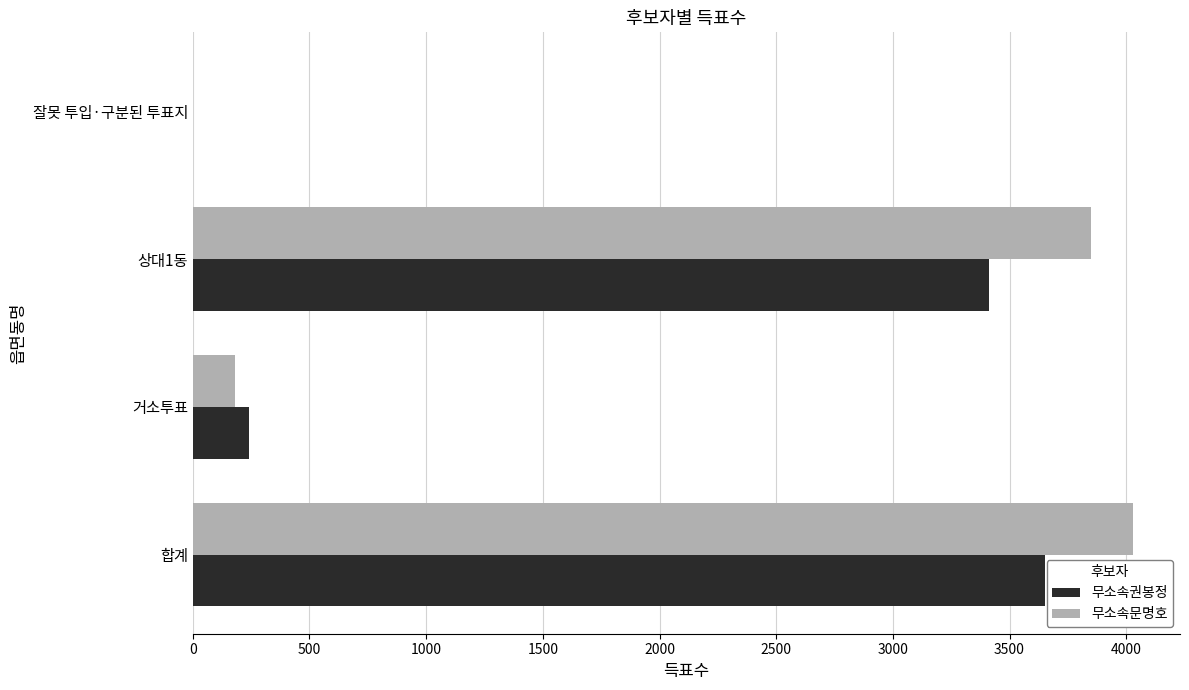

The 무소속권봉정 series shows 3654 at 합계. True or false?

True